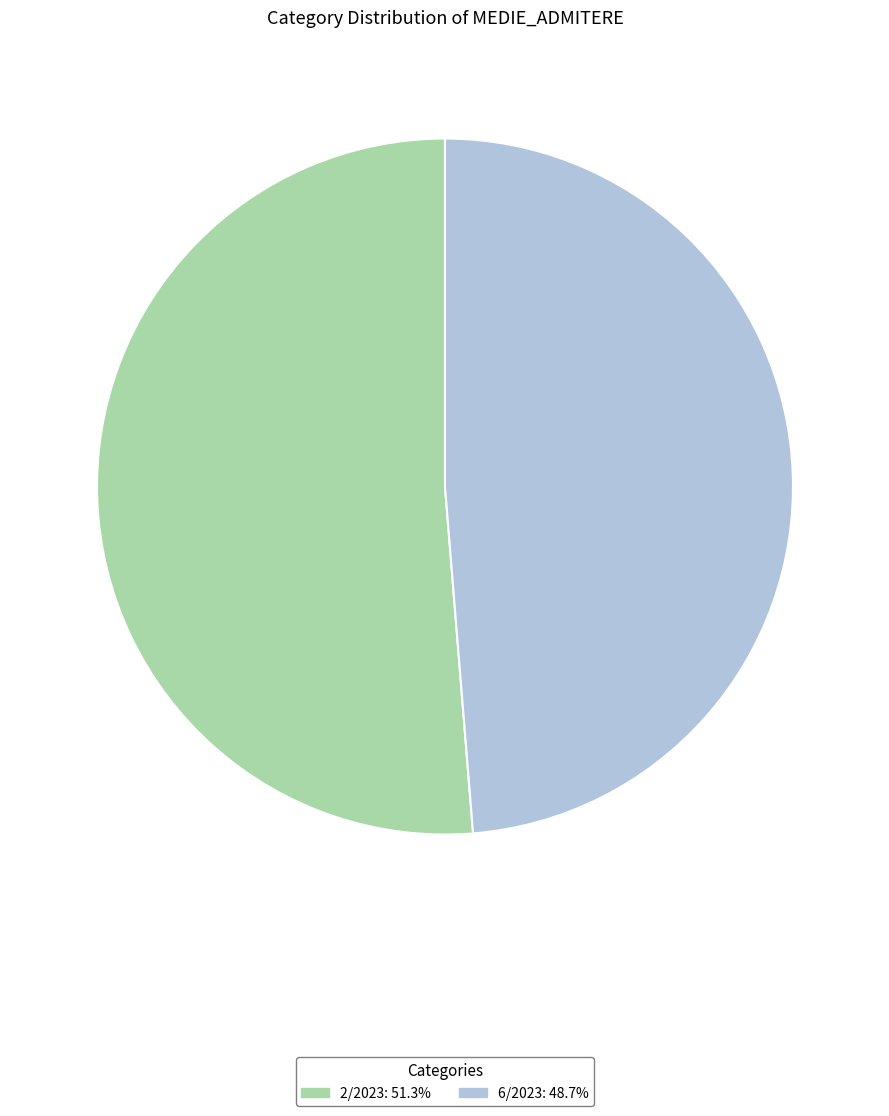

Approximately how many times larger is the value at 6/2023 compared to 2/2023?

0.9